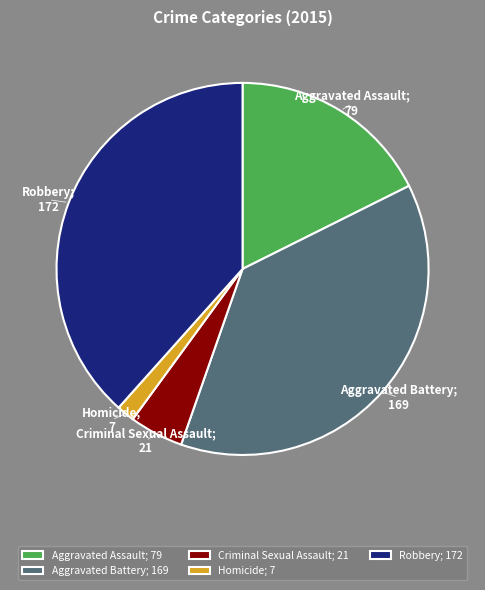

Approximately how many times larger is the value at Robbery; 172 compared to Criminal Sexual Assault; 21?

8.2